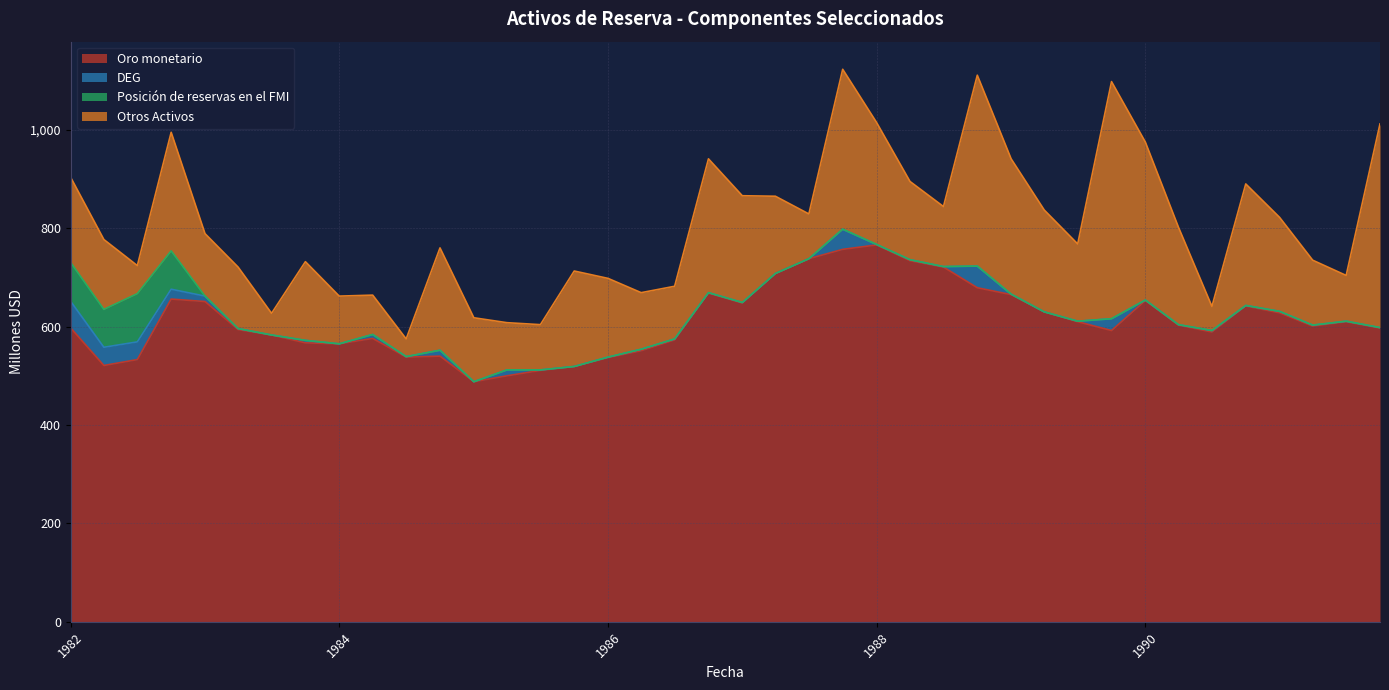

Which category has the lowest value in the Posición de reservas en el FMI series?

01-01-1983